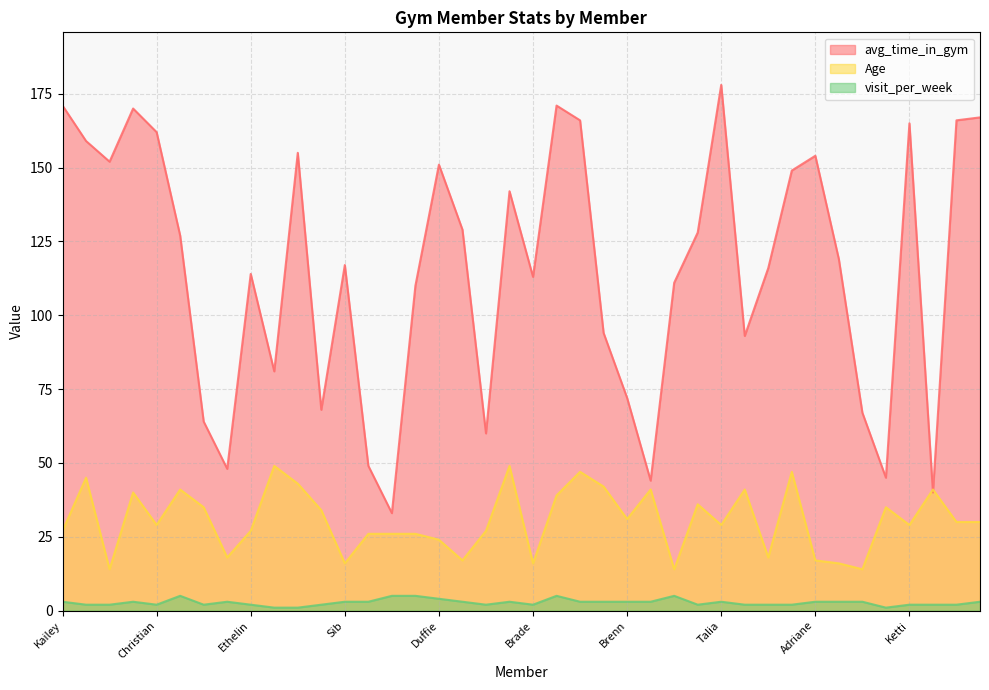

What is the label of the 24th point from the right?

Duffie